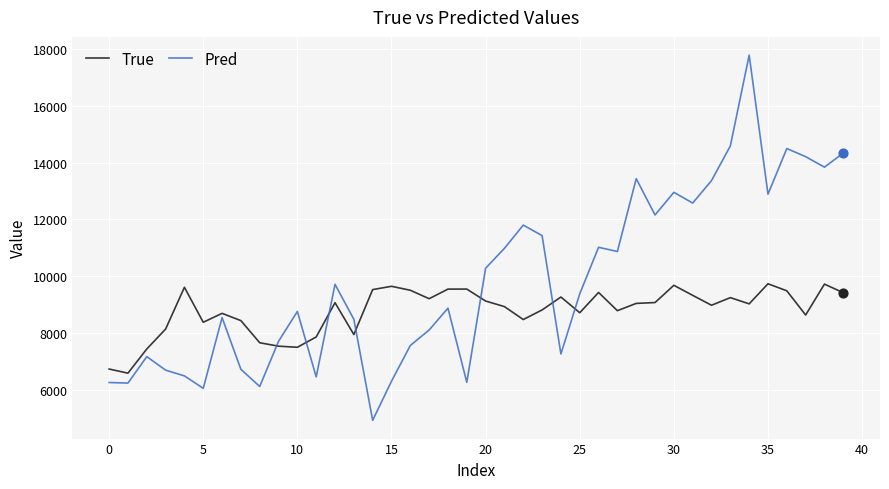

Which series has the largest range (max minus min)?

Pred